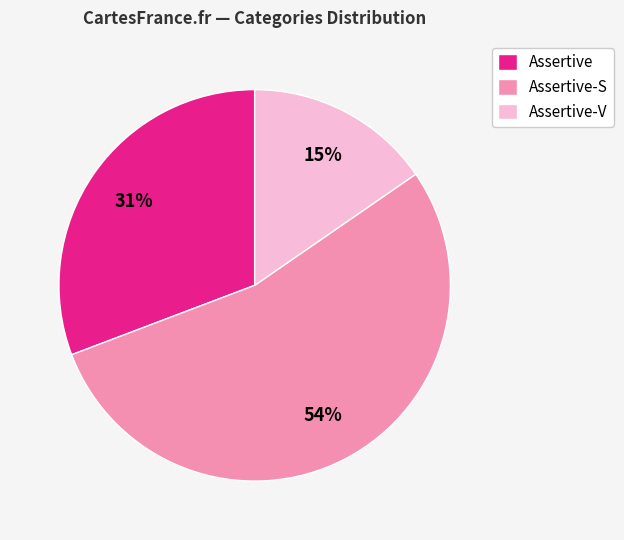

To the nearest percent, what portion does Assertive-V represent?

15%